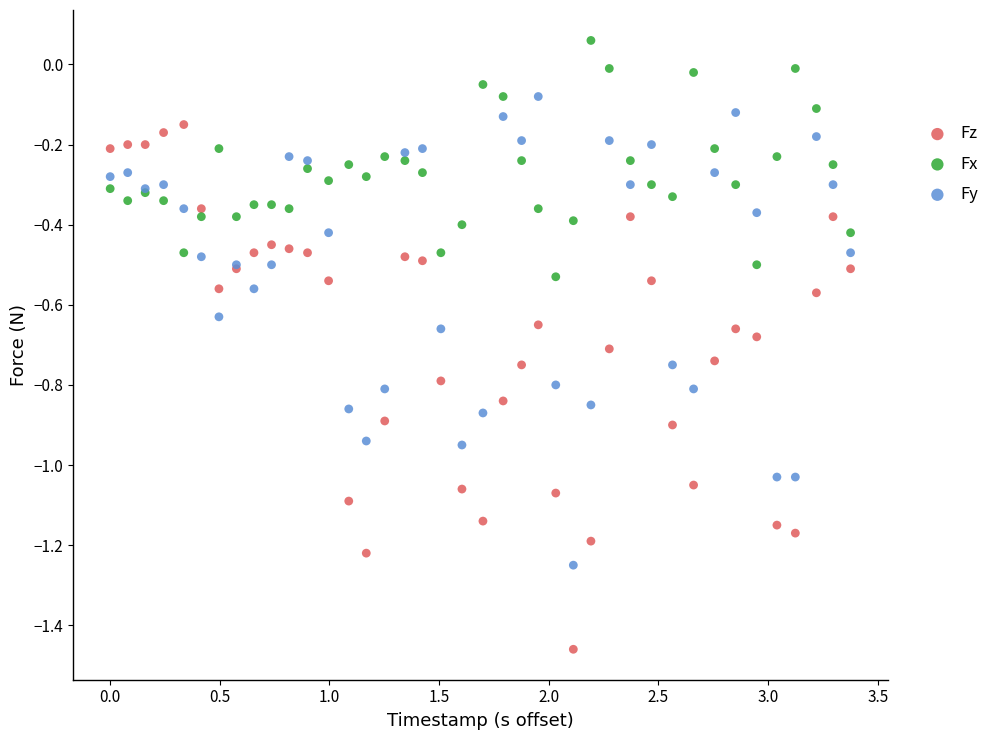

Which series reaches the maximum Y coordinate?

Fx